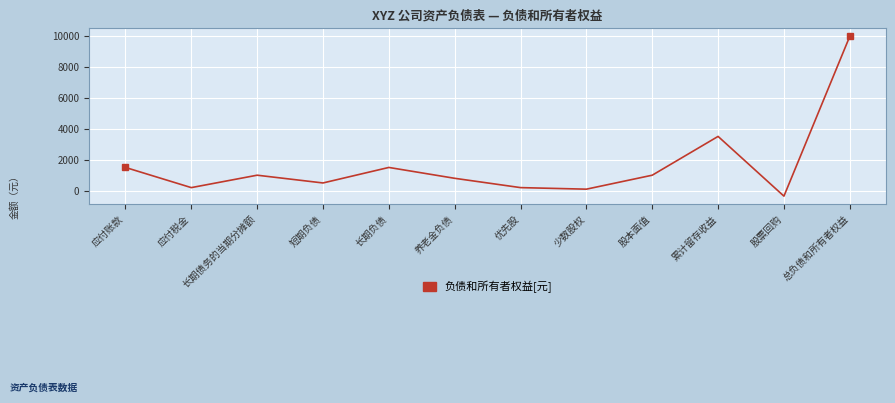

What is the greatest value displayed?

9950